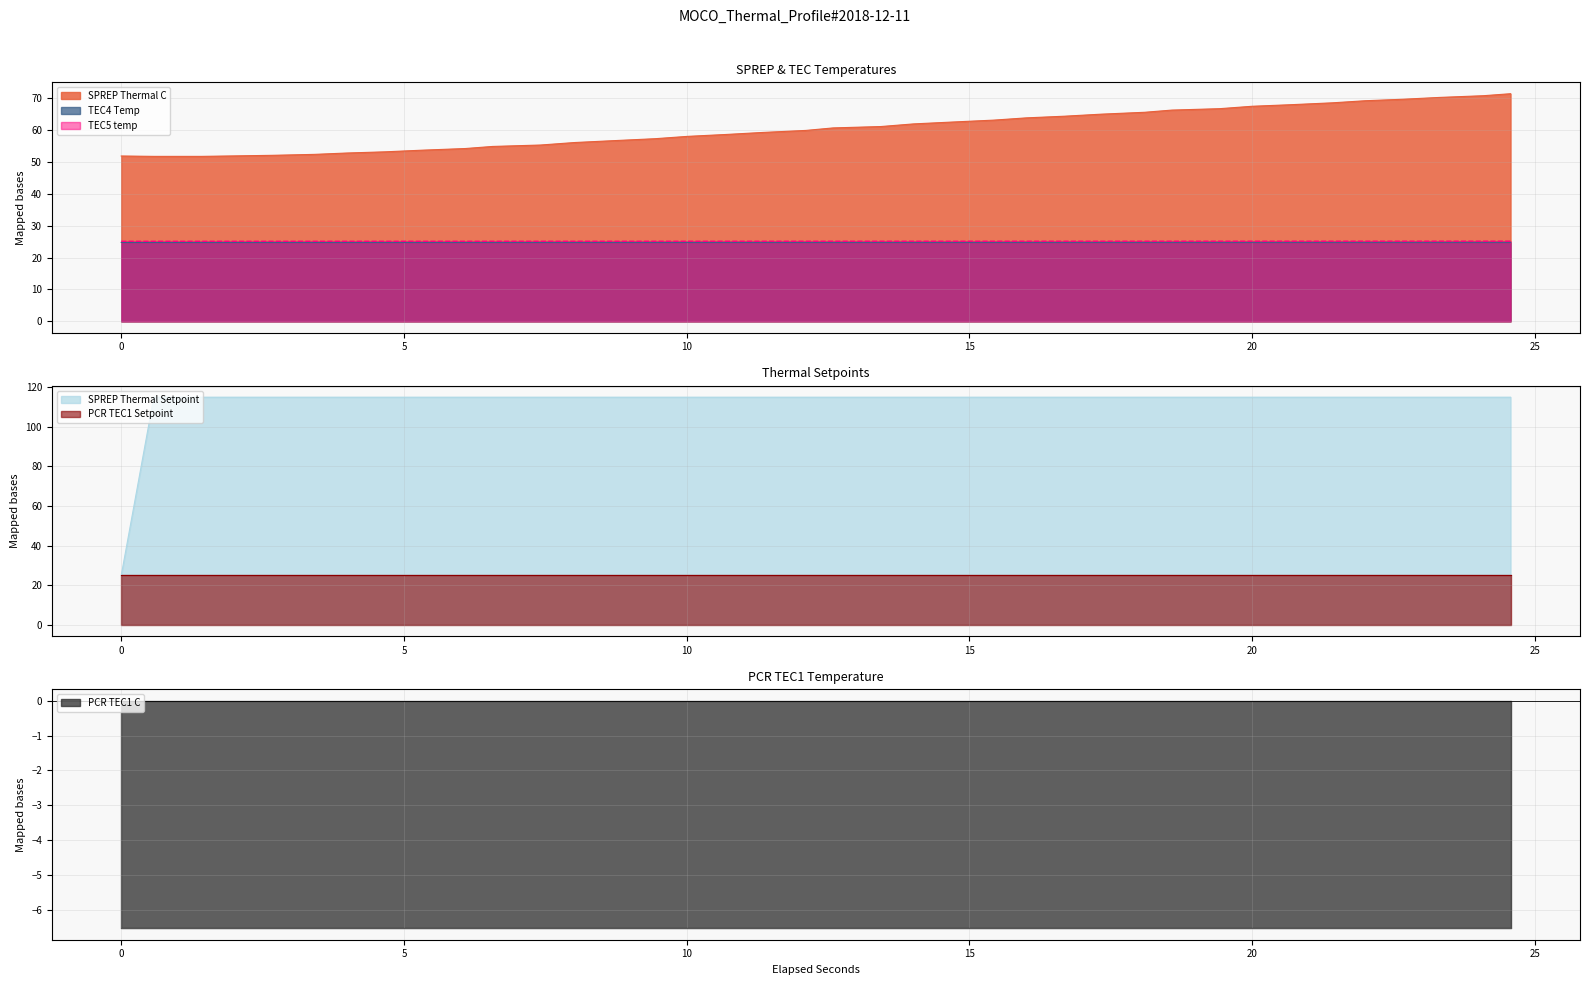

What is the value of the SPREP Thermal C point at the 8th from the left?

53.2